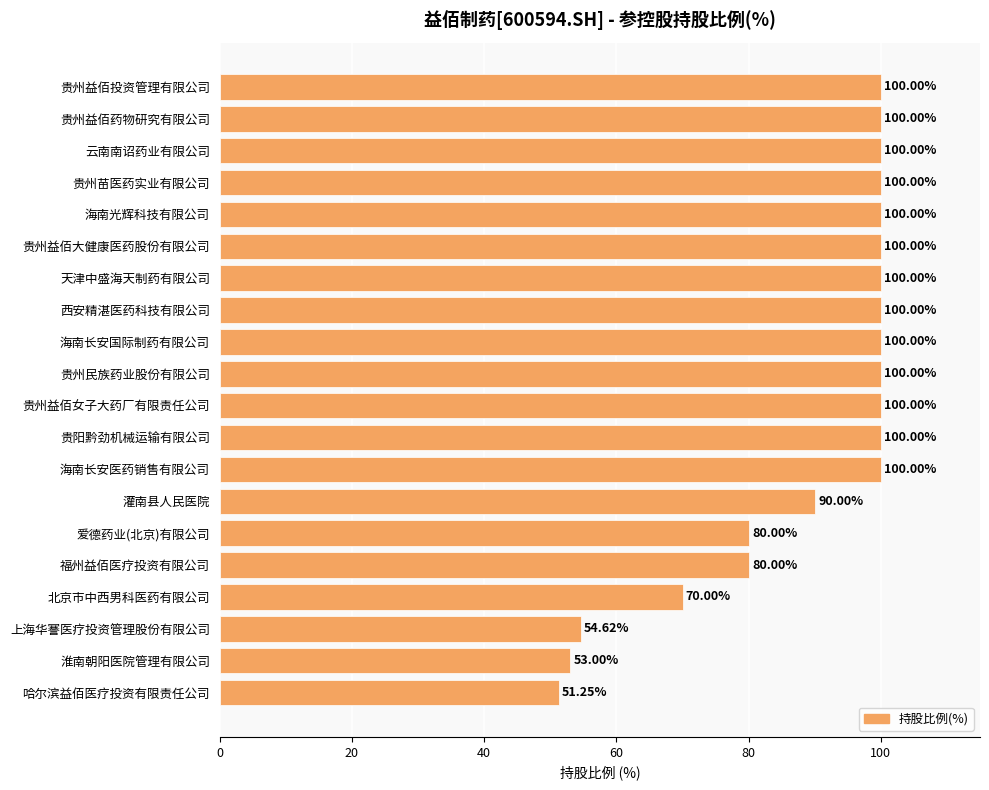

Which label corresponds to the smallest value in the chart?

哈尔滨益佰医疗投资有限责任公司